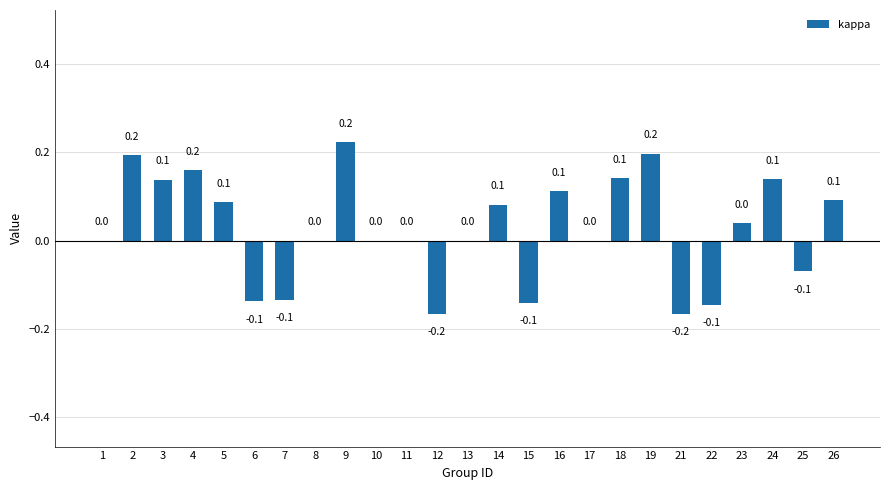

Is it true that the value at 8 is 0.3?

False